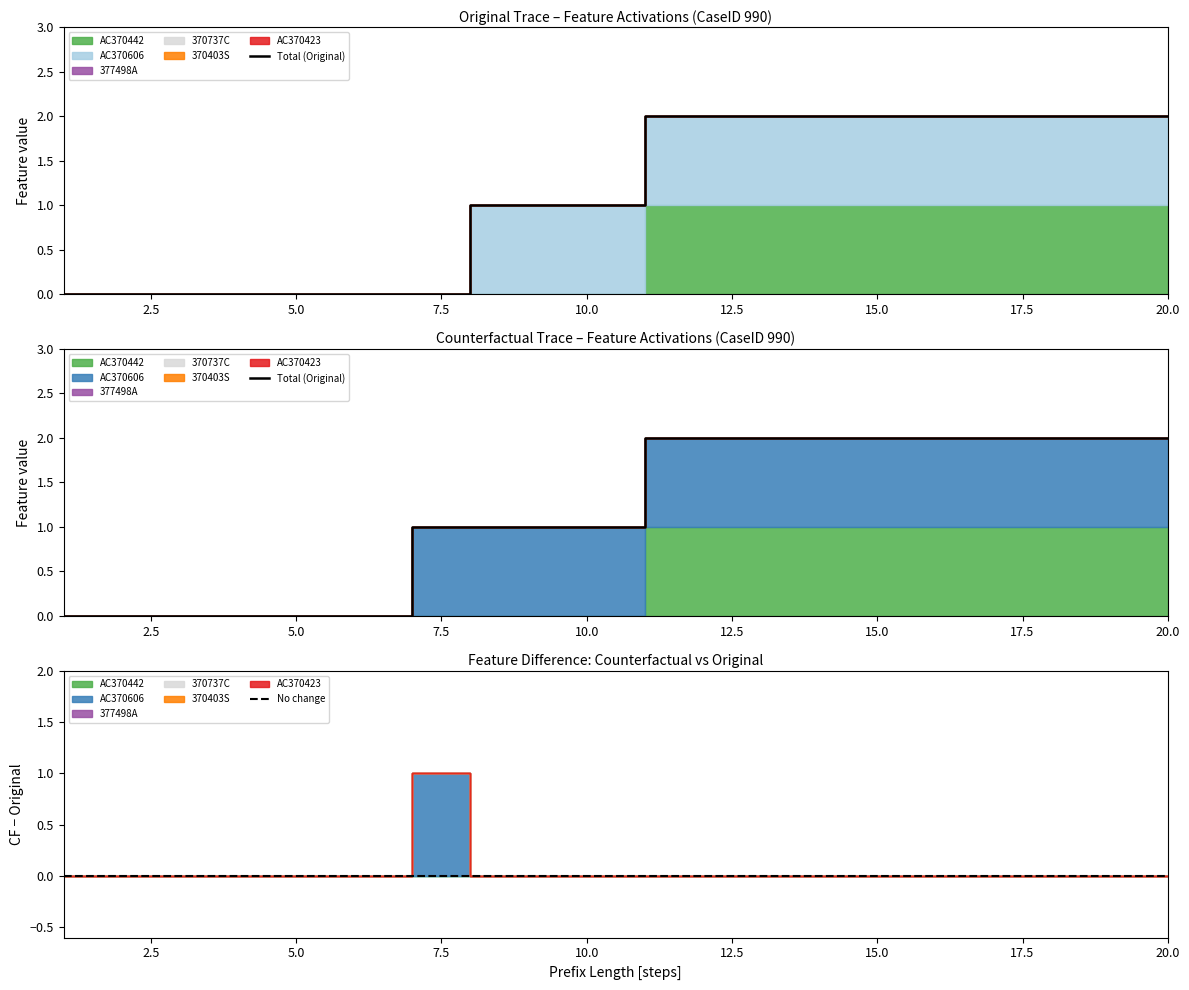

True or false: 370737C has more than 1 interior local peaks.

False